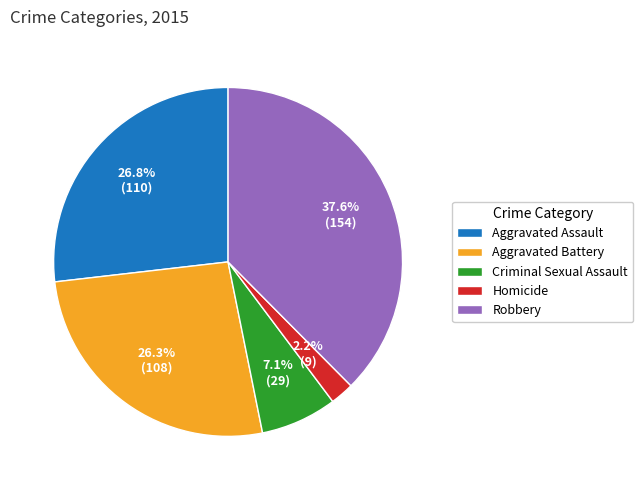

Is Aggravated Assault the majority of the pie?

No